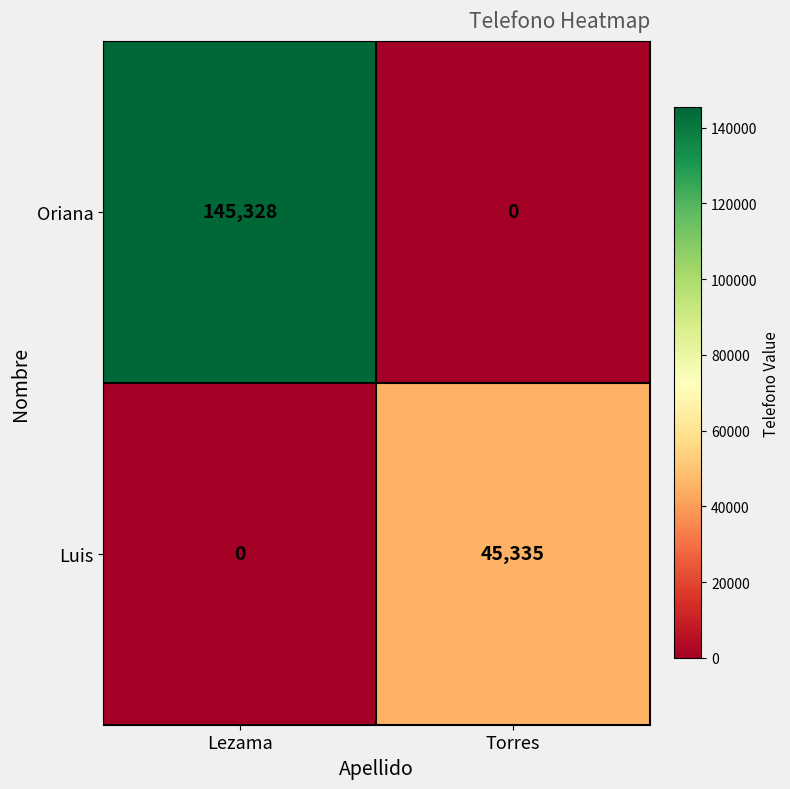

Which label corresponds to the largest value in the chart?

Lezama